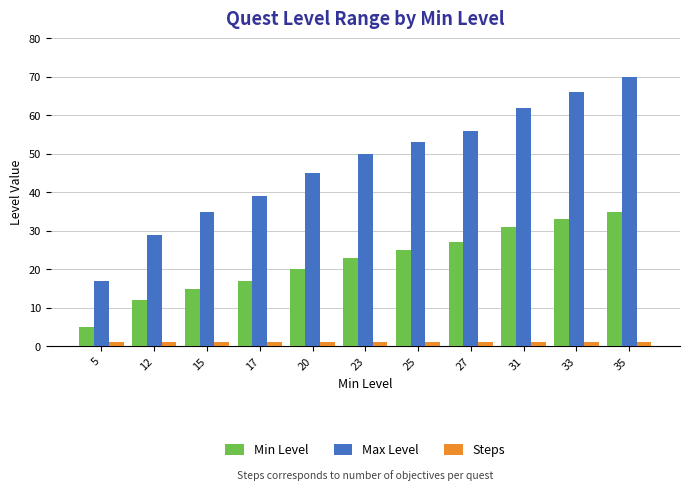

Rank the series by their maximum value, from highest to lowest.

Max Level, Min Level, Steps